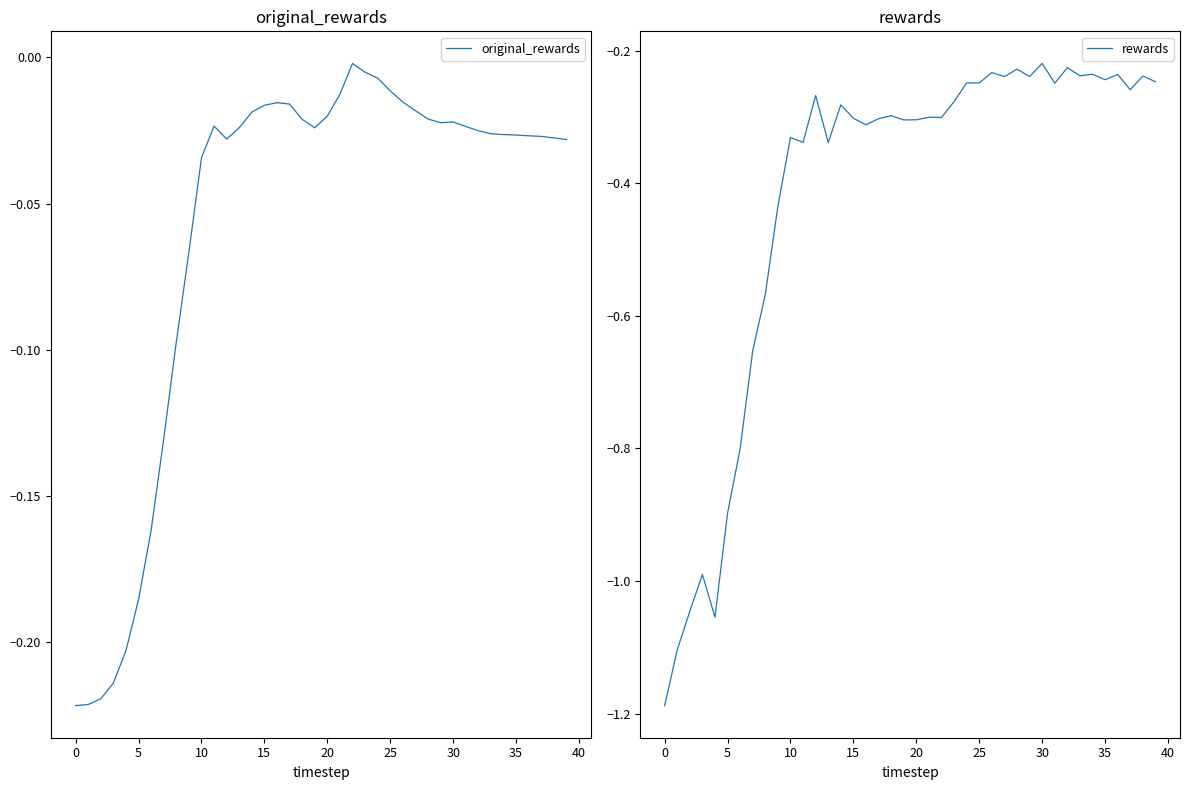

What is the total value across all series at 37?

-0.3